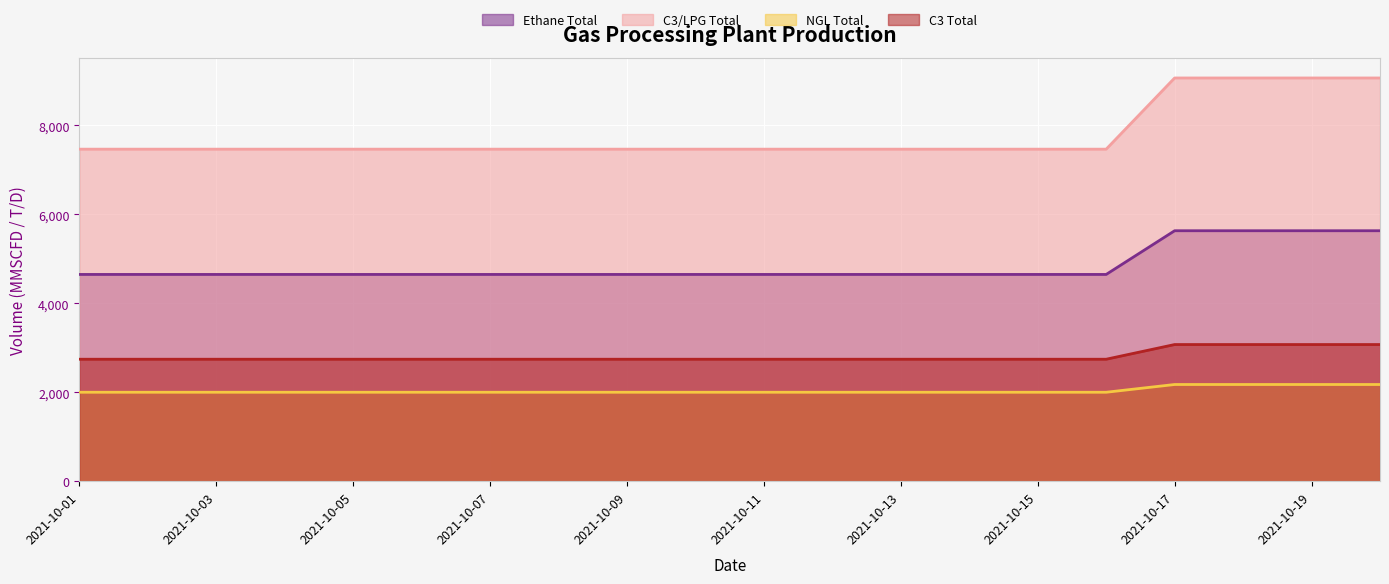

Count the number of data series in this chart.

4